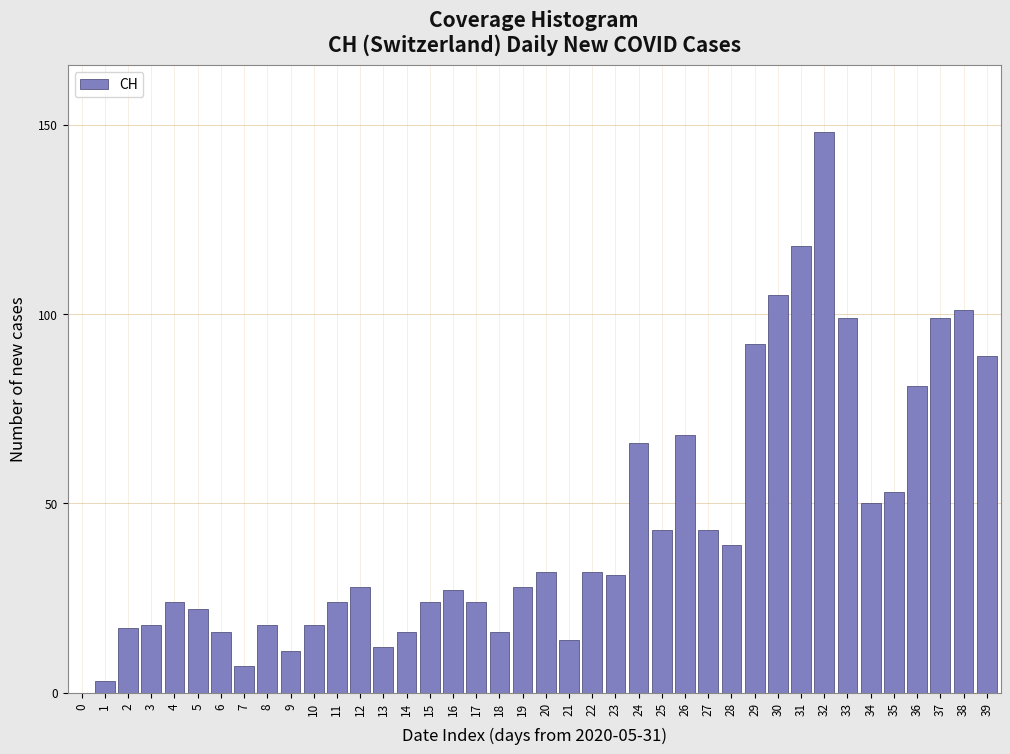

Approximately how many times larger is the value at 38 compared to 35?

1.9